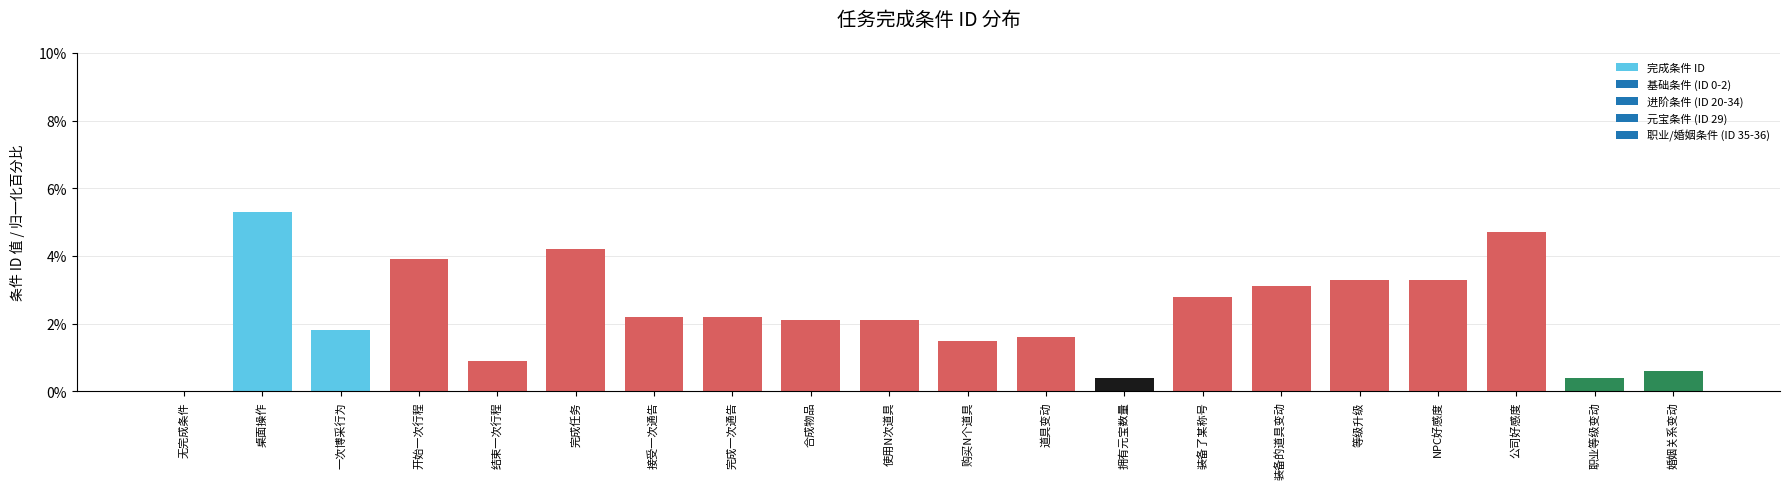

Approximately how many times larger is the value at 结束一次行程 compared to 开始一次行程?

0.2